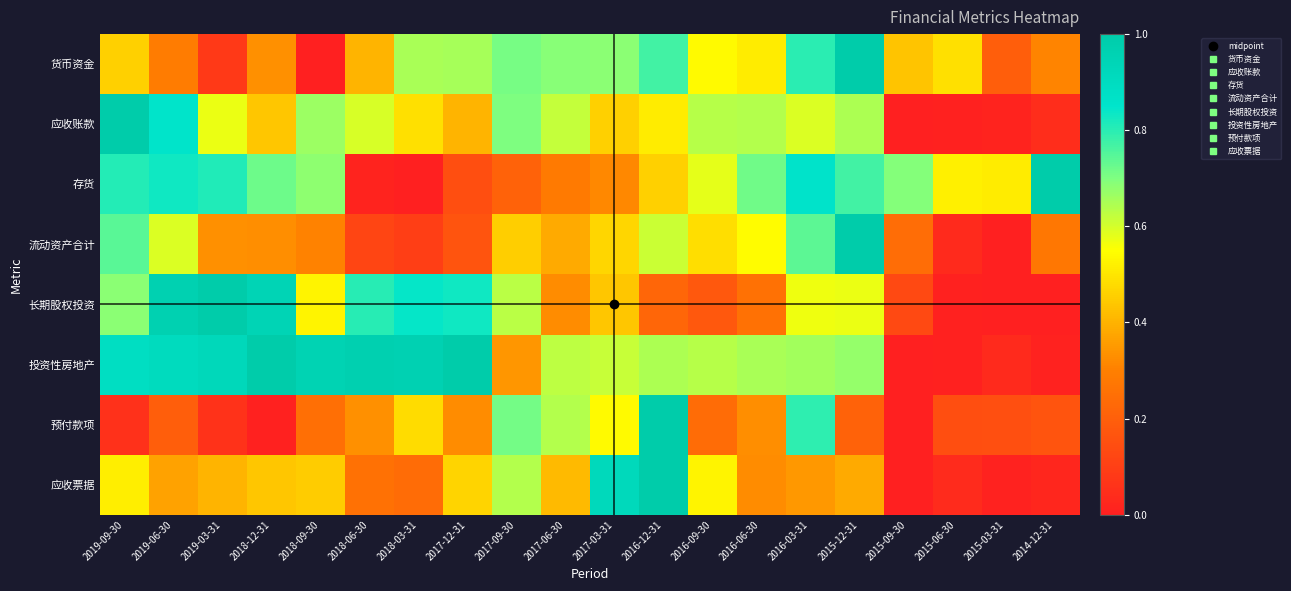

Which label corresponds to the smallest value in the chart?

2018-09-30